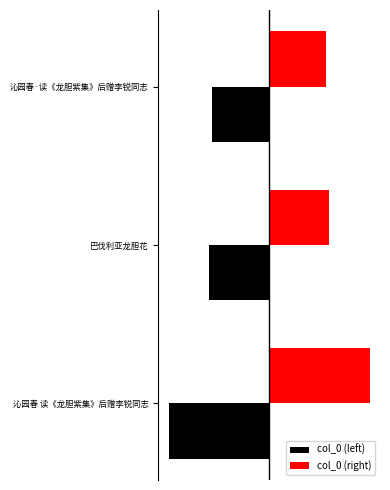

What are all the series names shown in the legend?

col_0 (left), col_0 (right)